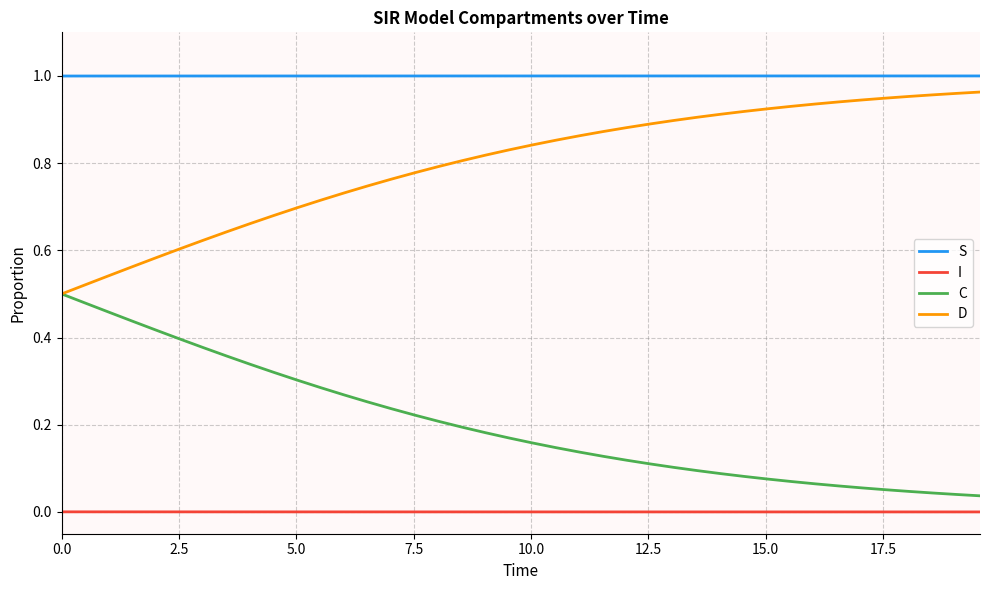

Rank the series by their maximum value, from lowest to highest.

I, C, D, S